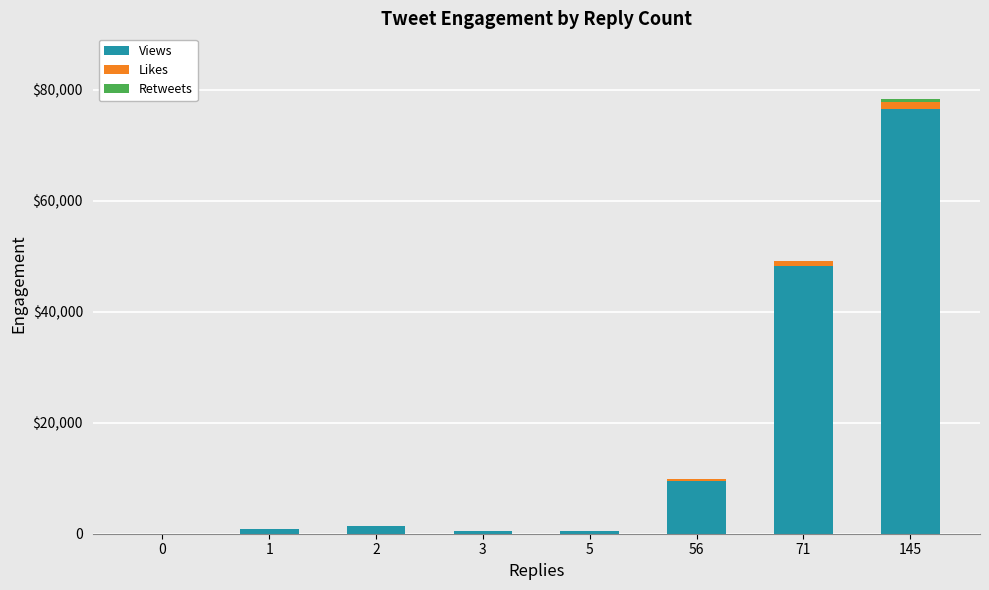

Where does the Retweets series first go above 5?

56